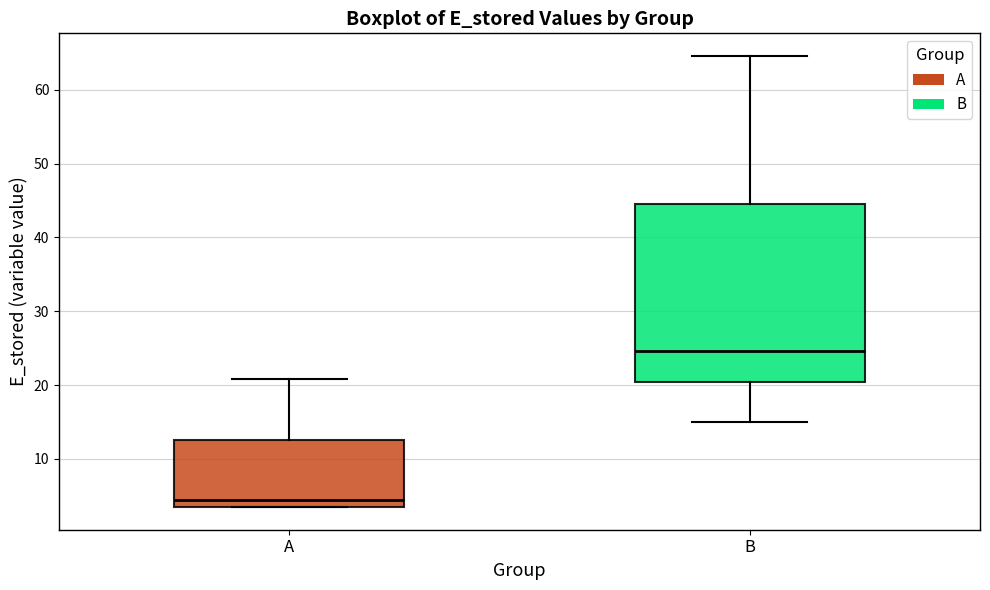

Reading left to right, read every box against the y-axis: the position of its median line, the range the box covers, and the ends of its whiskers. The values are not printed on the chart, so give them approximately, as read against the axis.

A: median 4, box 3 to 13, whiskers 3 to 21
B: median 25, box 20 to 45, whiskers 15 to 65